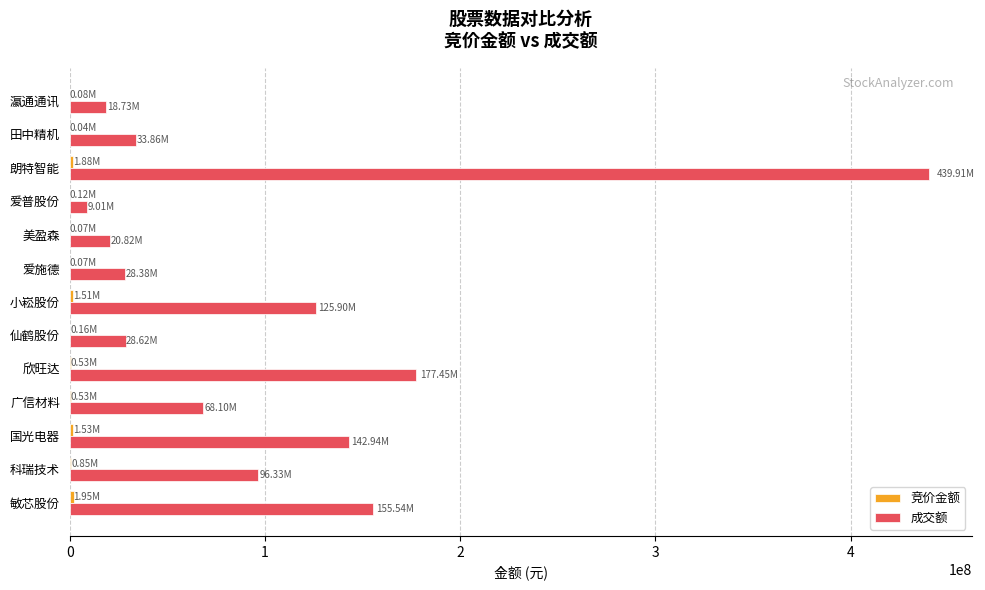

Between 欣旺达 and 爱施德, which series saw the biggest shift?

成交额